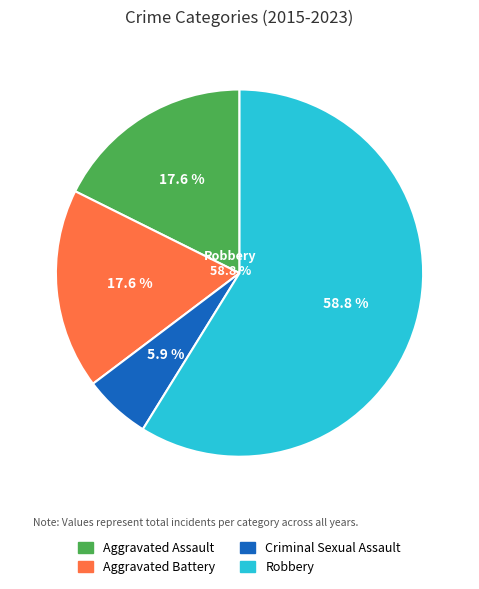

What is the largest slice in the pie chart?

Robbery